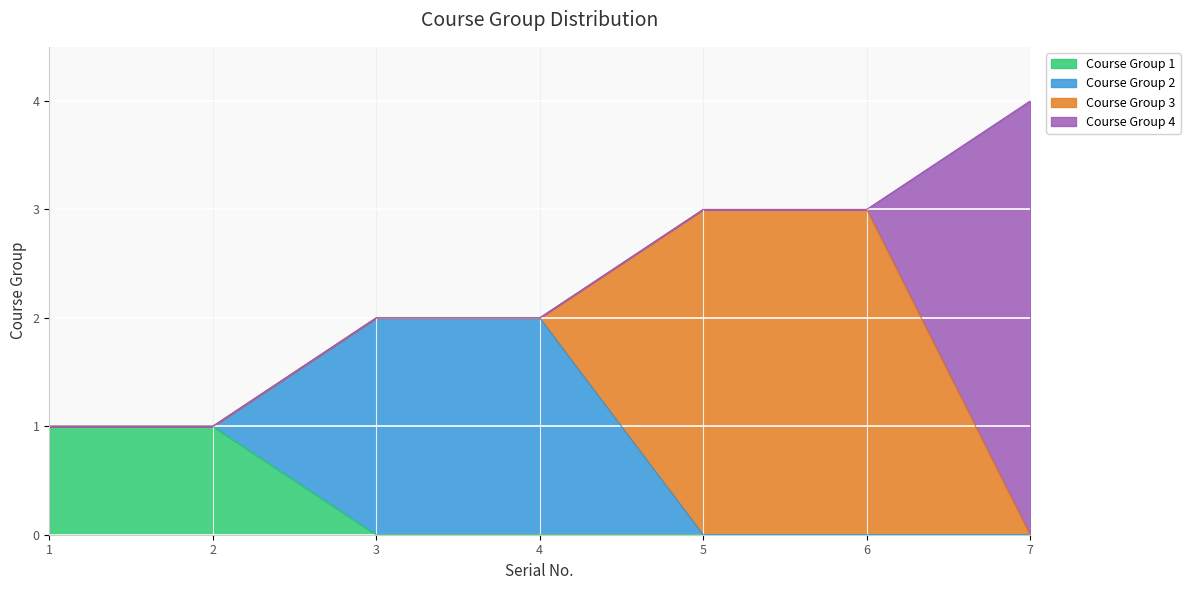

What is the maximum value shown in the chart?

4